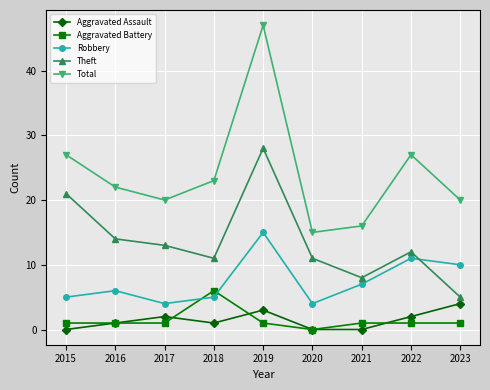

At which label does Robbery reach its peak?

2019